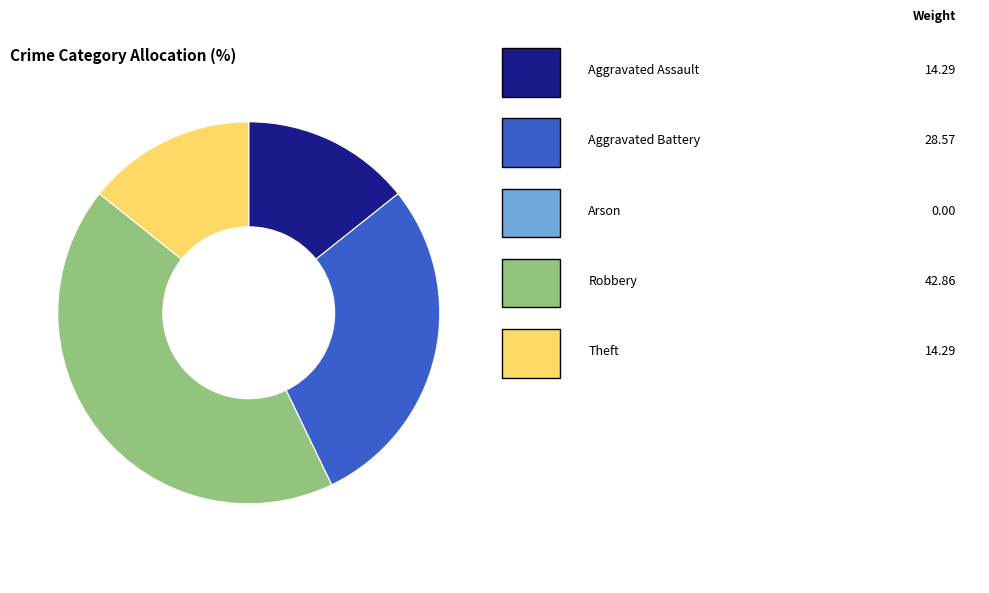

Is there any slice that represents more than half of the pie?

No